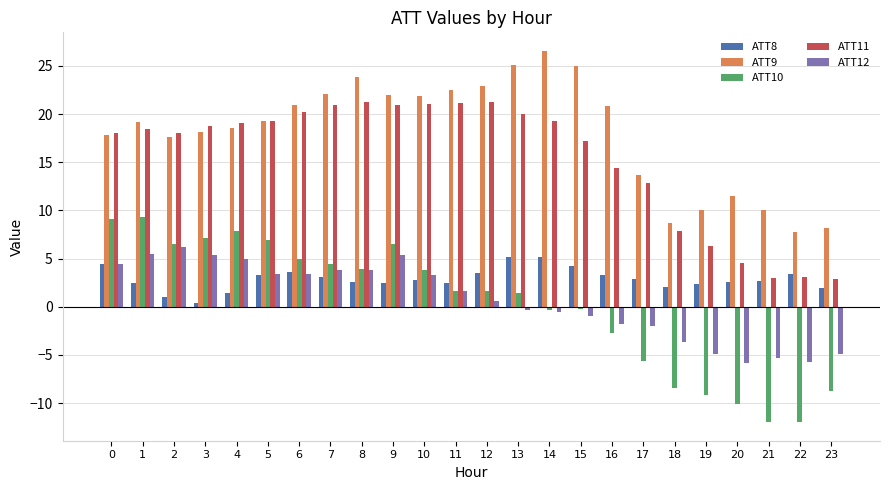

Is it true that ATT9 equals 2.6 at 18?

False